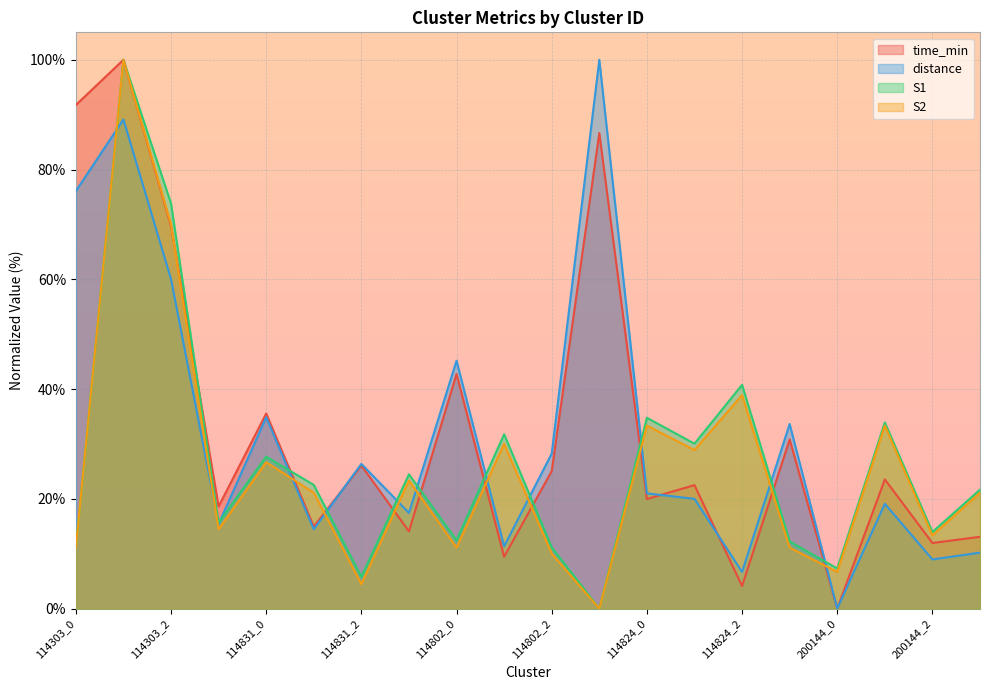

Does the chart display data point markers on the line(s)?

No